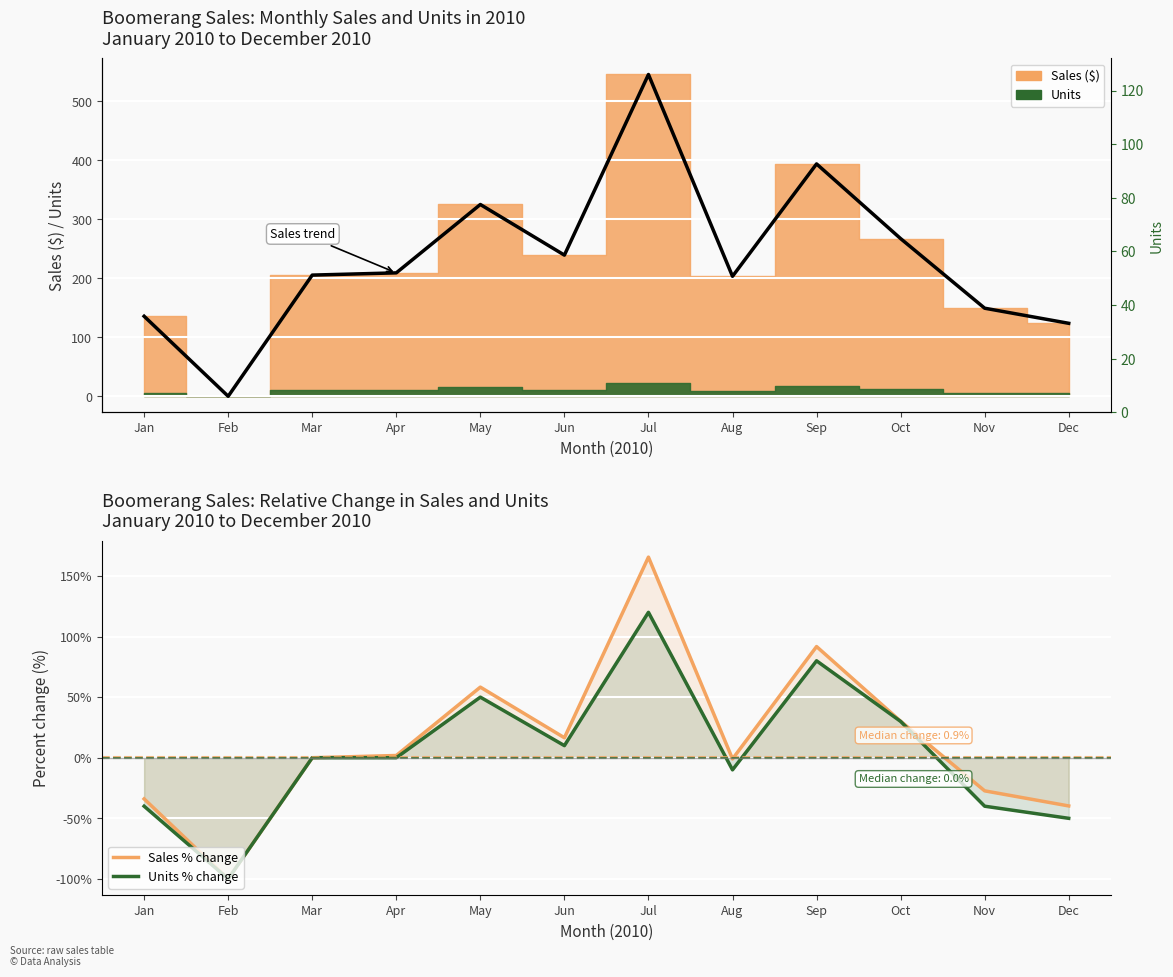

What is the value of the Sales % change point at the 8th from the left?

-1.0